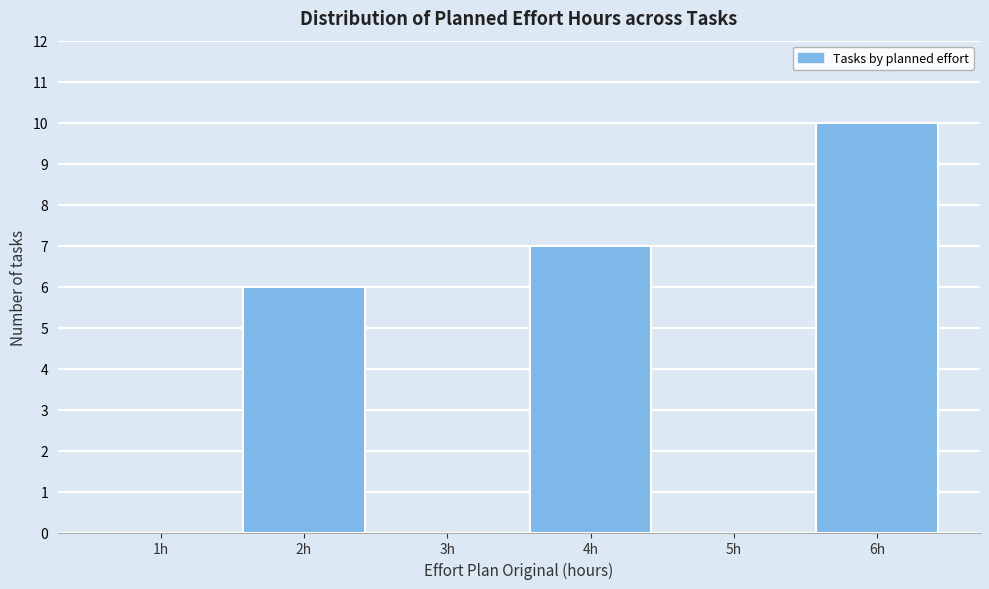

Reading left to right, extract all data points from this chart.

1h=0	2h=6	3h=0	4h=7	5h=0	6h=10